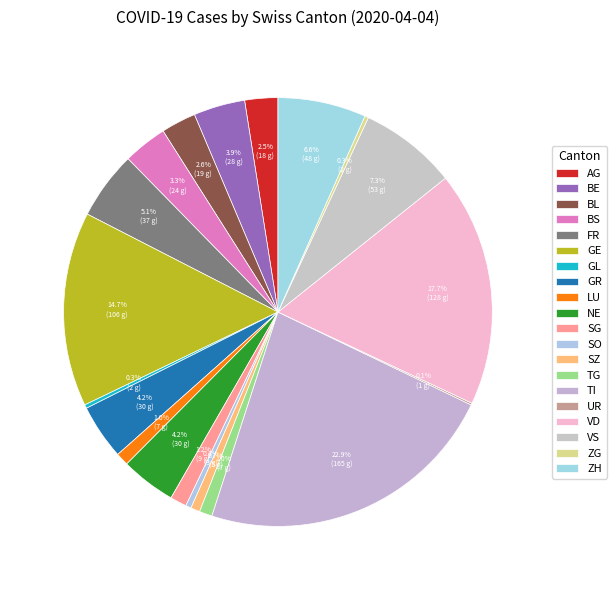

Rank the categories by value from highest to lowest.

TI, VD, GE, VS, ZH, FR, GR, NE, BE, BS, BL, AG, SG, LU, TG, SZ, SO, GL, ZG, UR